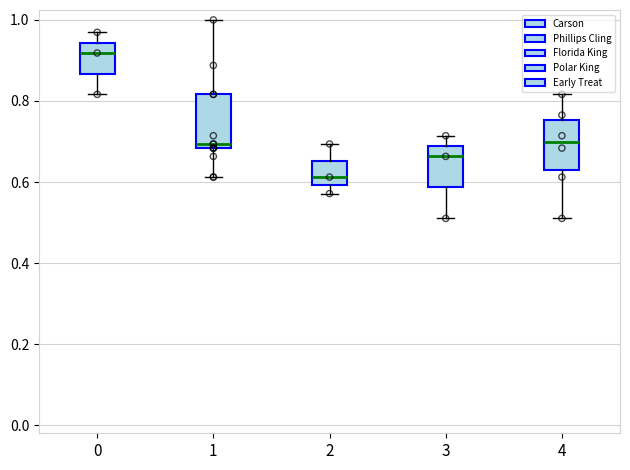

Reading left to right, transcribe this box plot: for each box, give where its median line is, the range the box spans, and where its two whiskers end, as read against the y-axis. The values are not printed on the chart, so give them approximately, as read against the axis.

0: median 0.92, box 0.86 to 0.94, whiskers 0.82 to 0.96
1: median 0.70, box 0.68 to 0.82, whiskers 0.62 to 1.00
2: median 0.62, box 0.60 to 0.66, whiskers 0.58 to 0.70
3: median 0.66, box 0.58 to 0.68, whiskers 0.52 to 0.72
4: median 0.70, box 0.64 to 0.76, whiskers 0.52 to 0.82